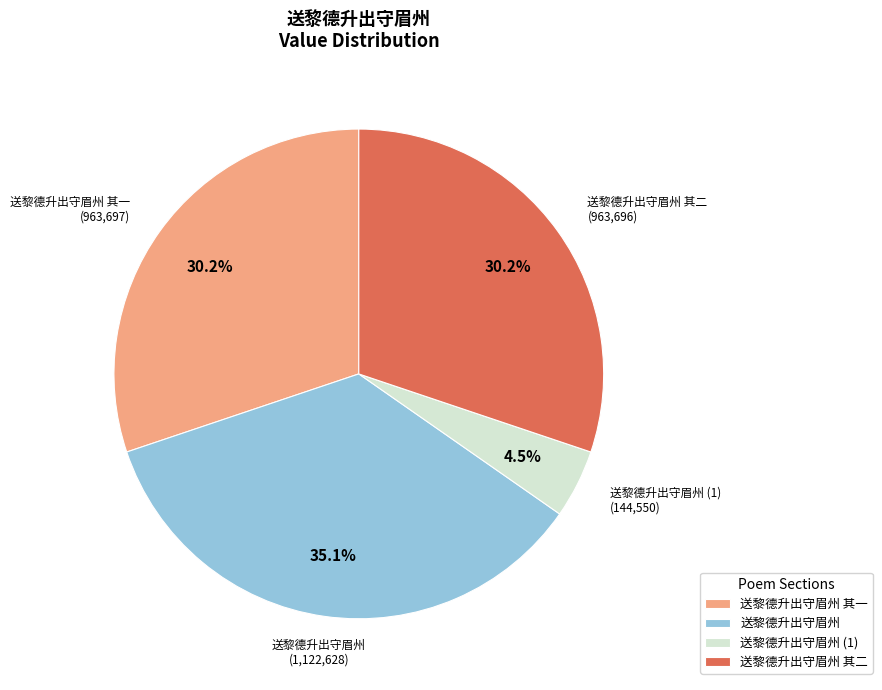

To the nearest percent, what percentage of the pie is 送黎德升出守眉州 其二?

30%